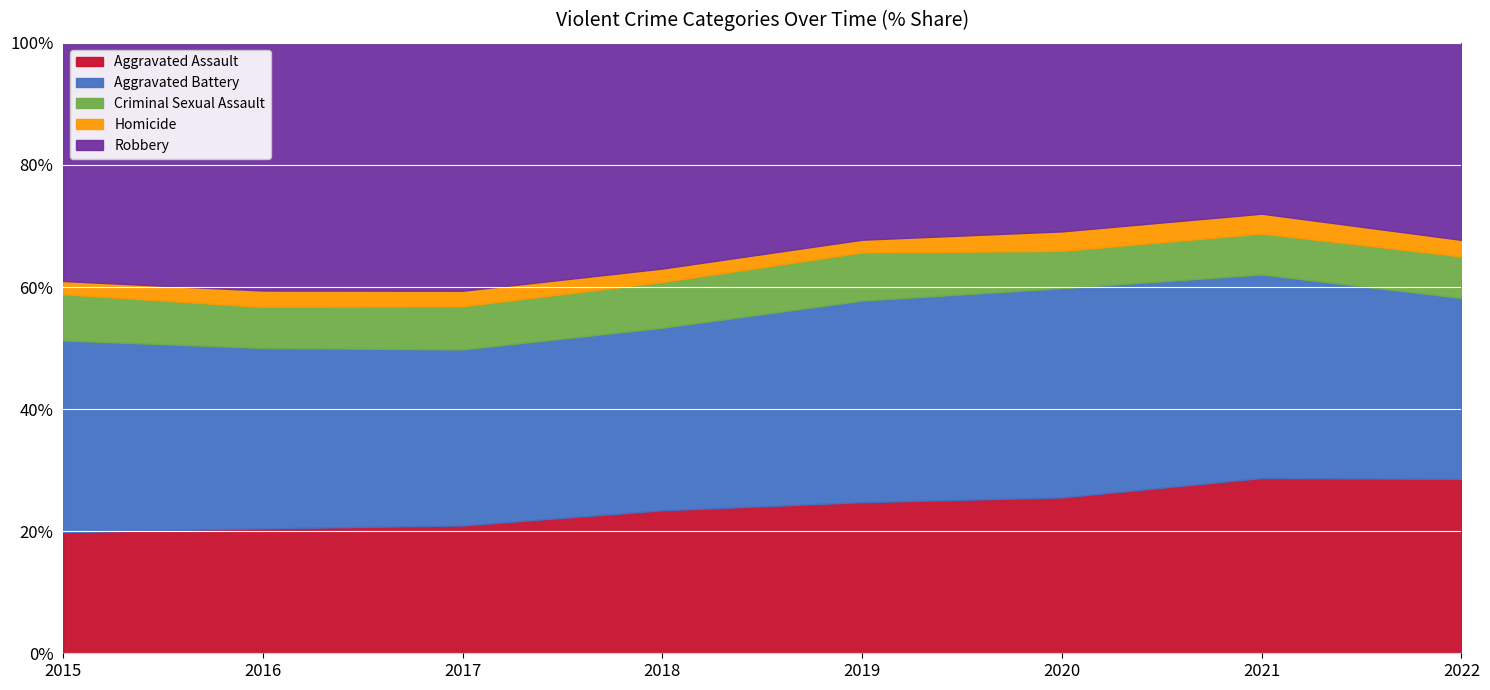

What is the maximum value for Aggravated Assault?

28.7